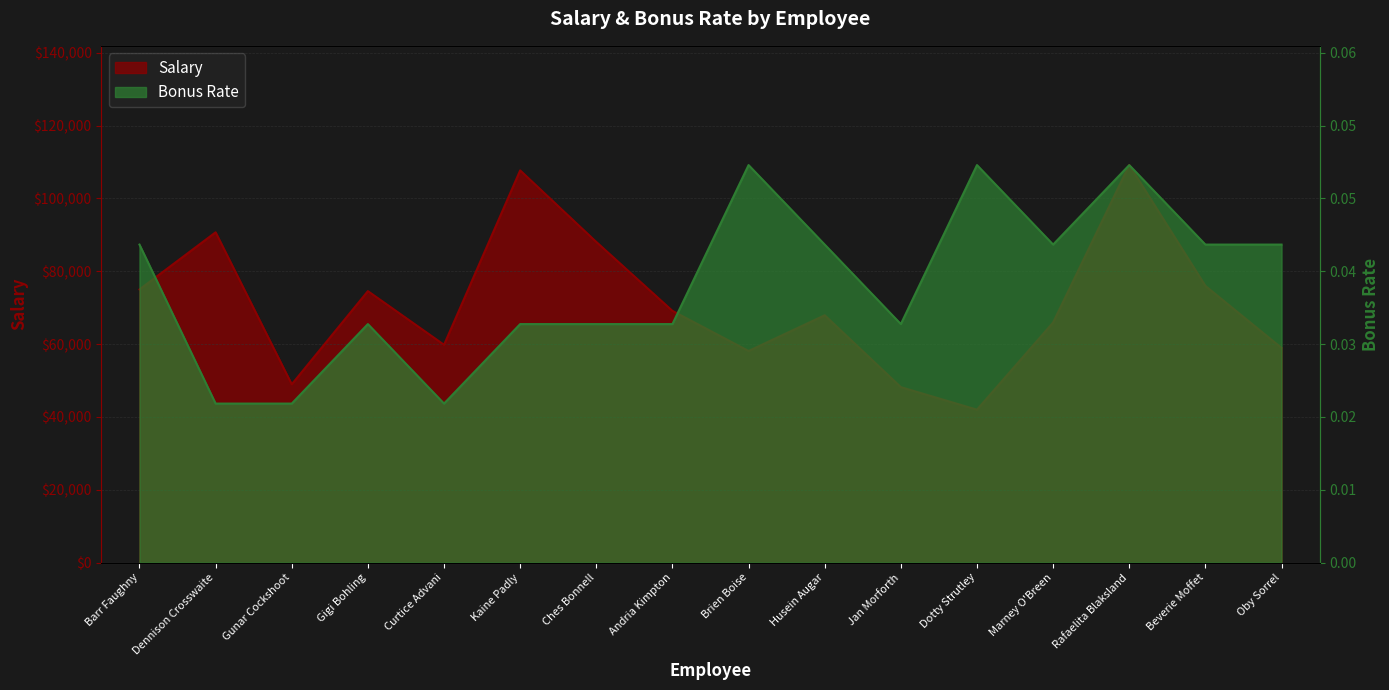

True or false: Salary and Bonus Rate cross at least once.

True